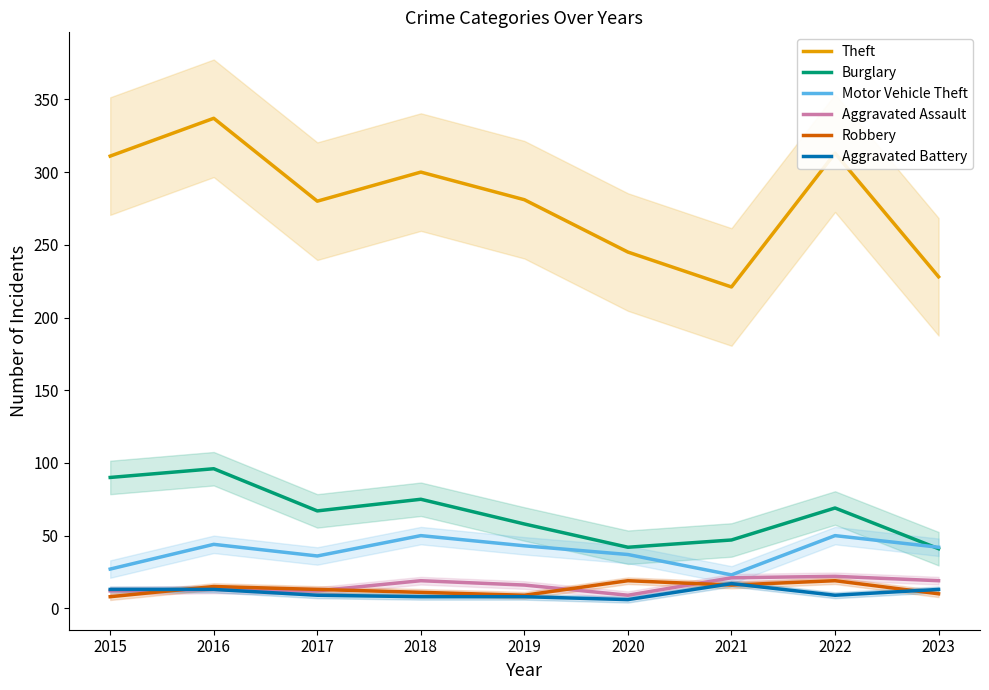

What is the value of the Aggravated Assault point at the 7th from the left?

21